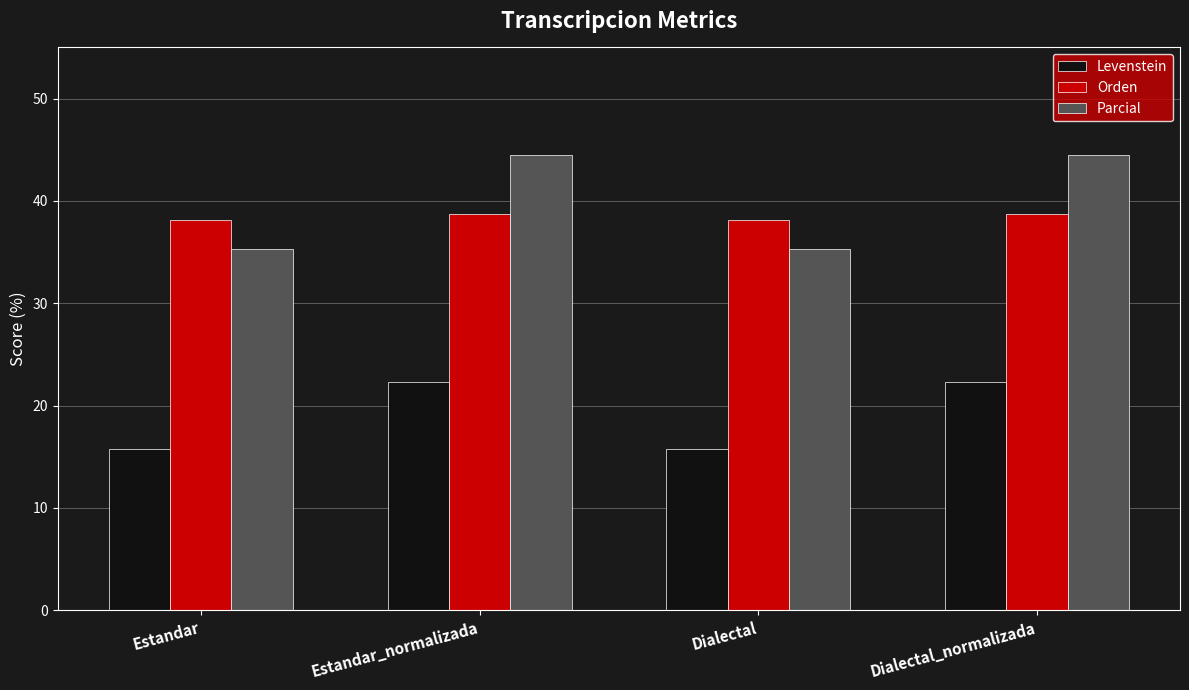

Is it true that Orden equals 8.9 at Dialectal?

False